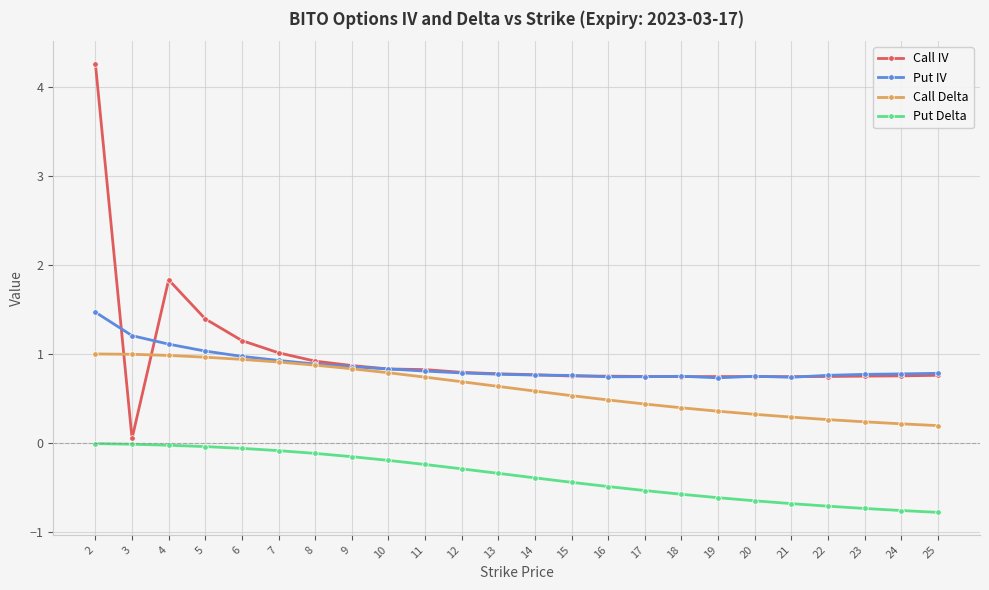

True or false: Put Delta and Put IV cross at least once.

False